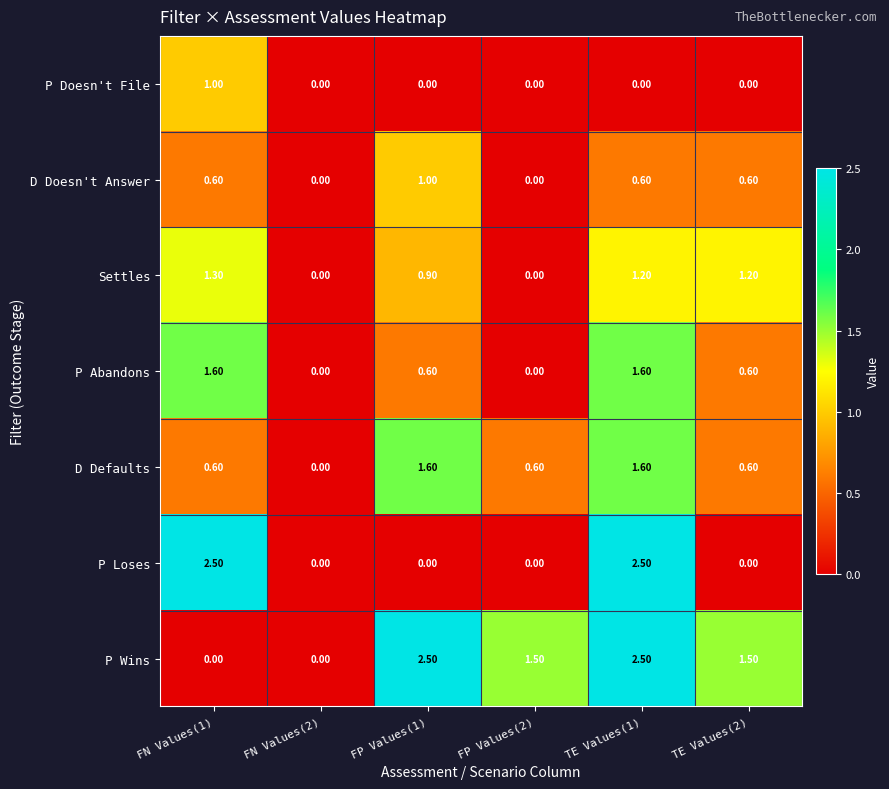

What is the sum of the D Defaults values at TE Values(2) and FN Values(1)?

1.2